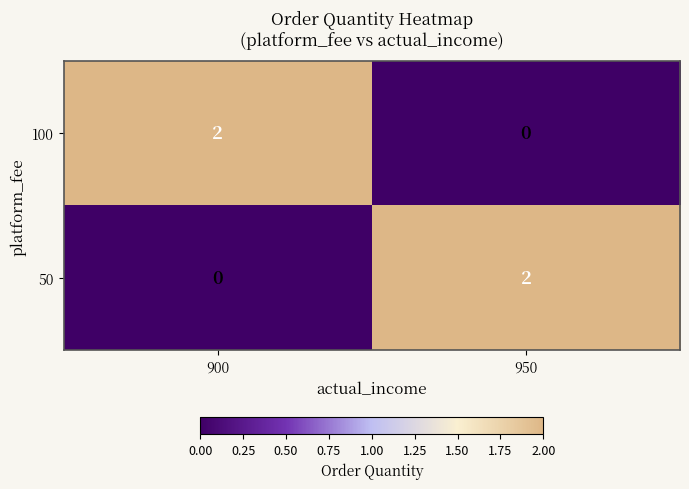

Rank the categories by 50 value from lowest to highest.

900, 950